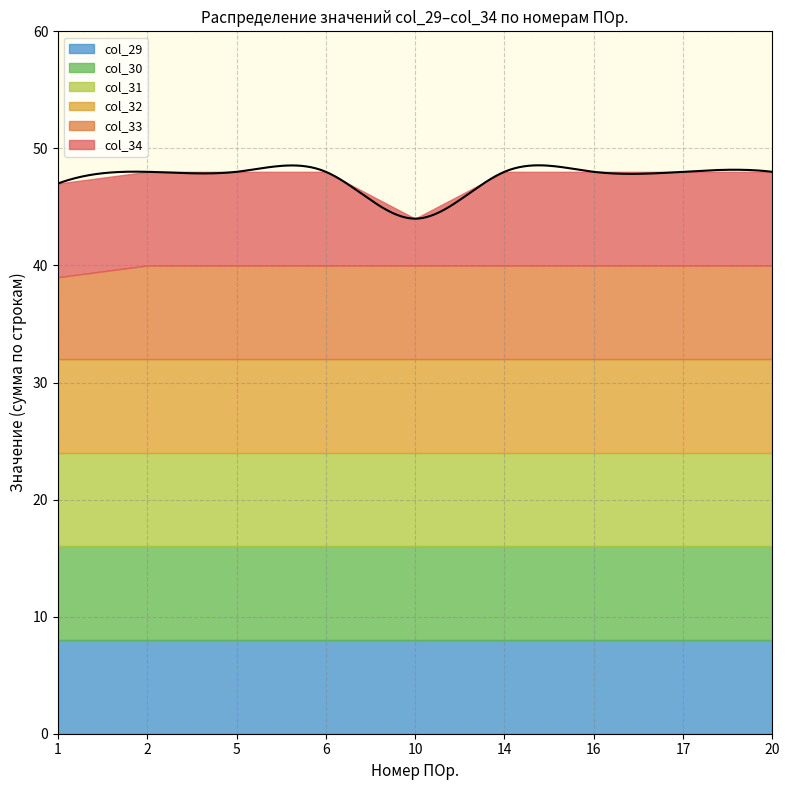

Is the value of col_29 at 6 greater than the value of col_31 at 14?

No